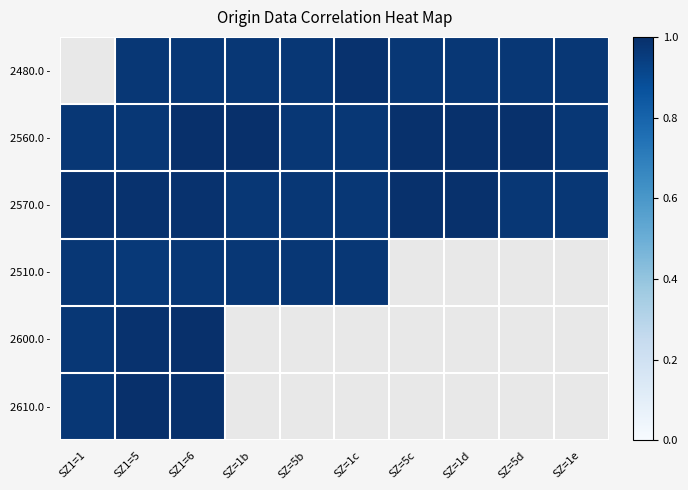

Rank the series by their average value, from lowest to highest.

2570.0 -, 2510.0 -, 2600.0 -, 2610.0 -, 2480.0 -, 2560.0 -